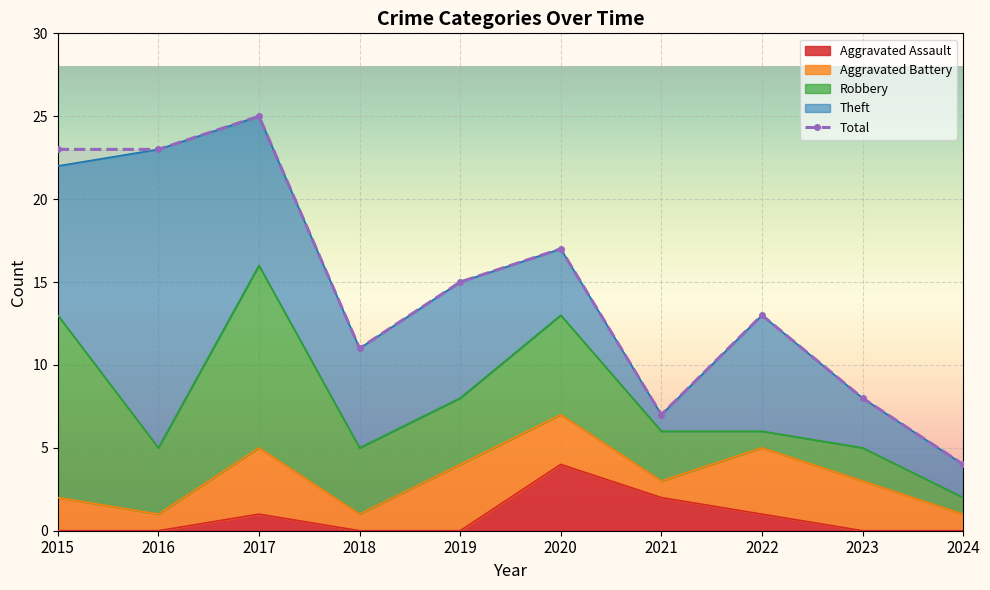

Is it true that the value at 2019 is 21?

False